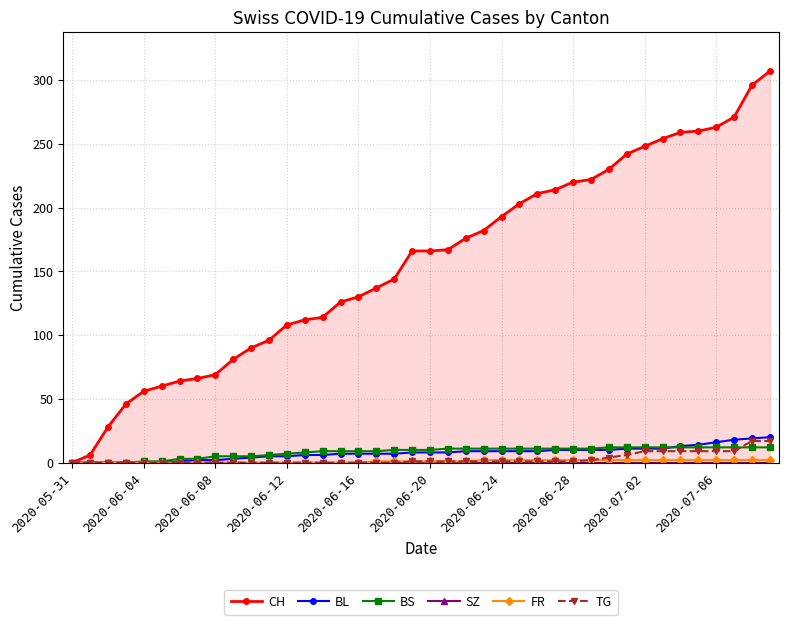

Does the chart have visible grid lines?

Yes